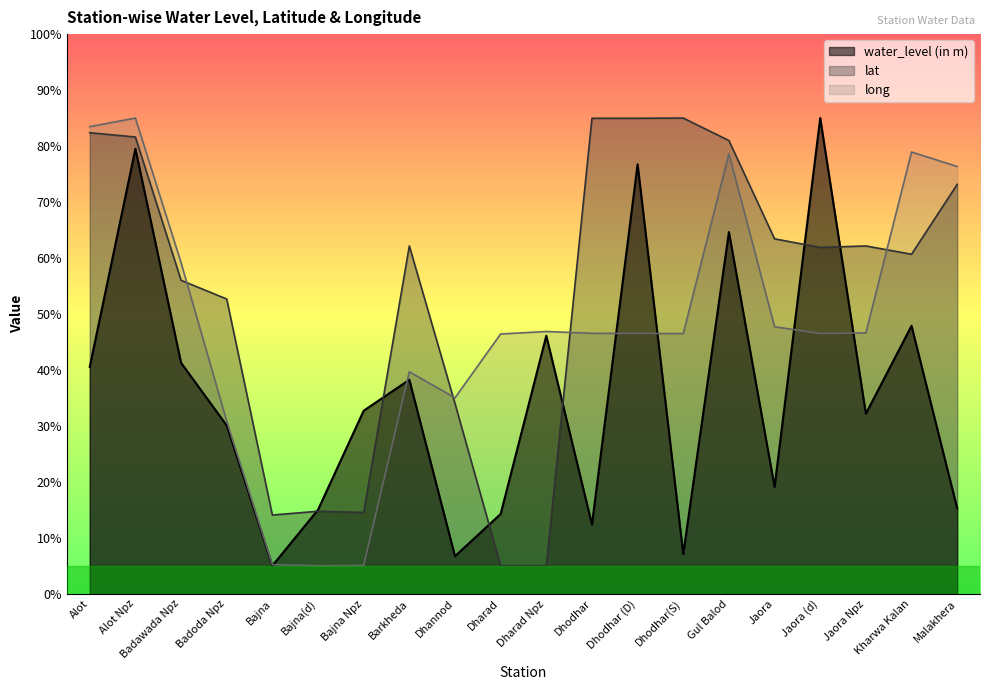

At which label is lat closest to 45?

Badoda Npz